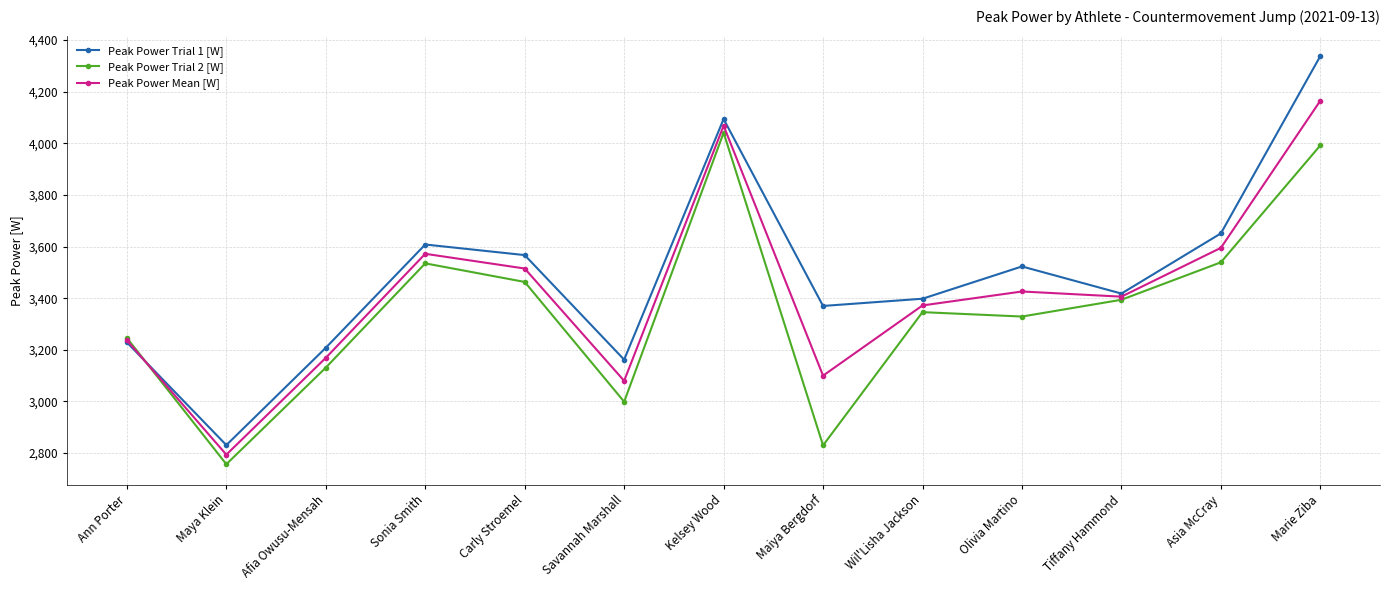

The value of Peak Power Trial 1 [W] at Olivia Martino is 3523. True or false?

True